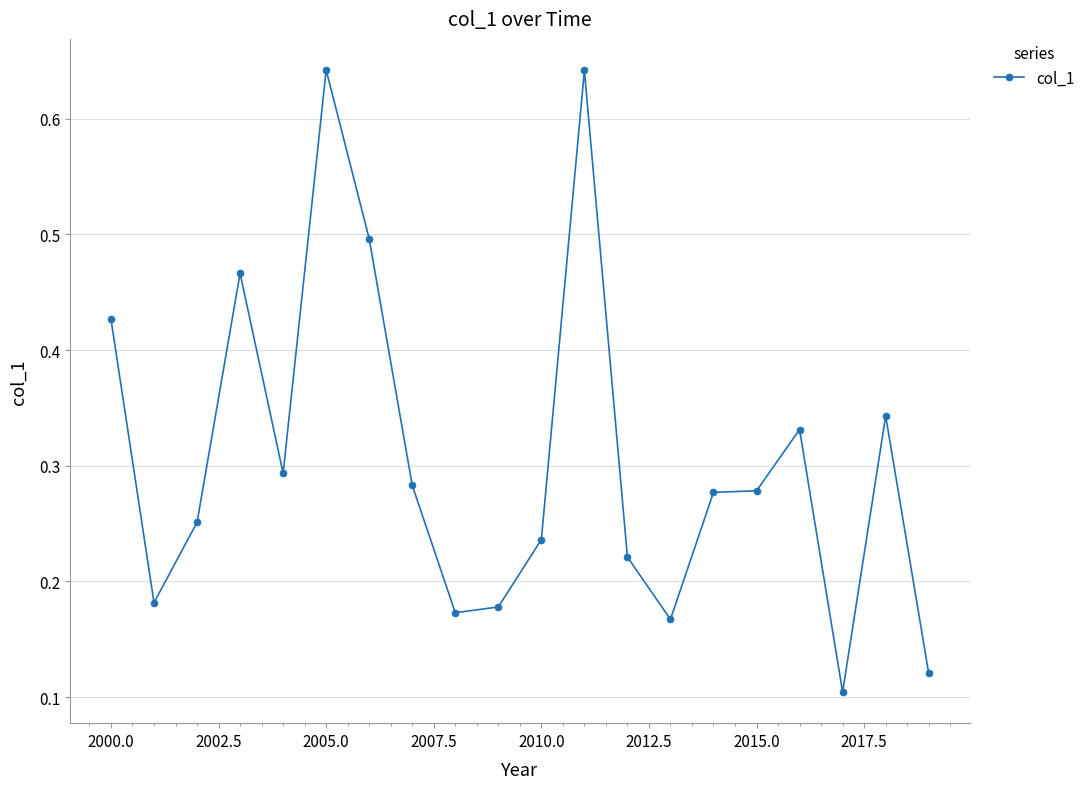

Count the number of categories in the chart.

20